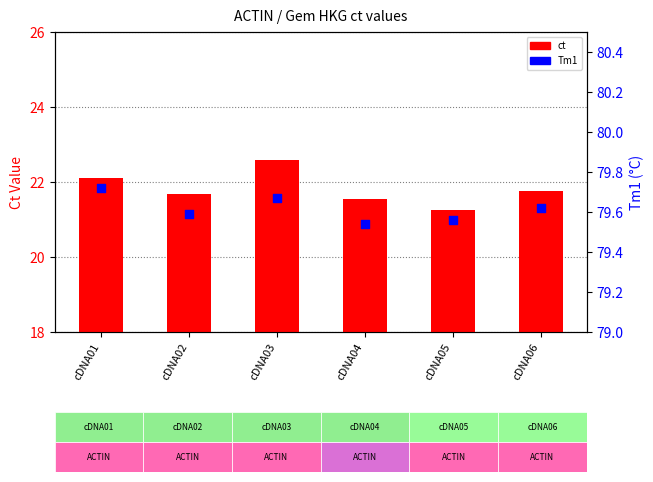

Which series has the largest total across all categories?

Tm1